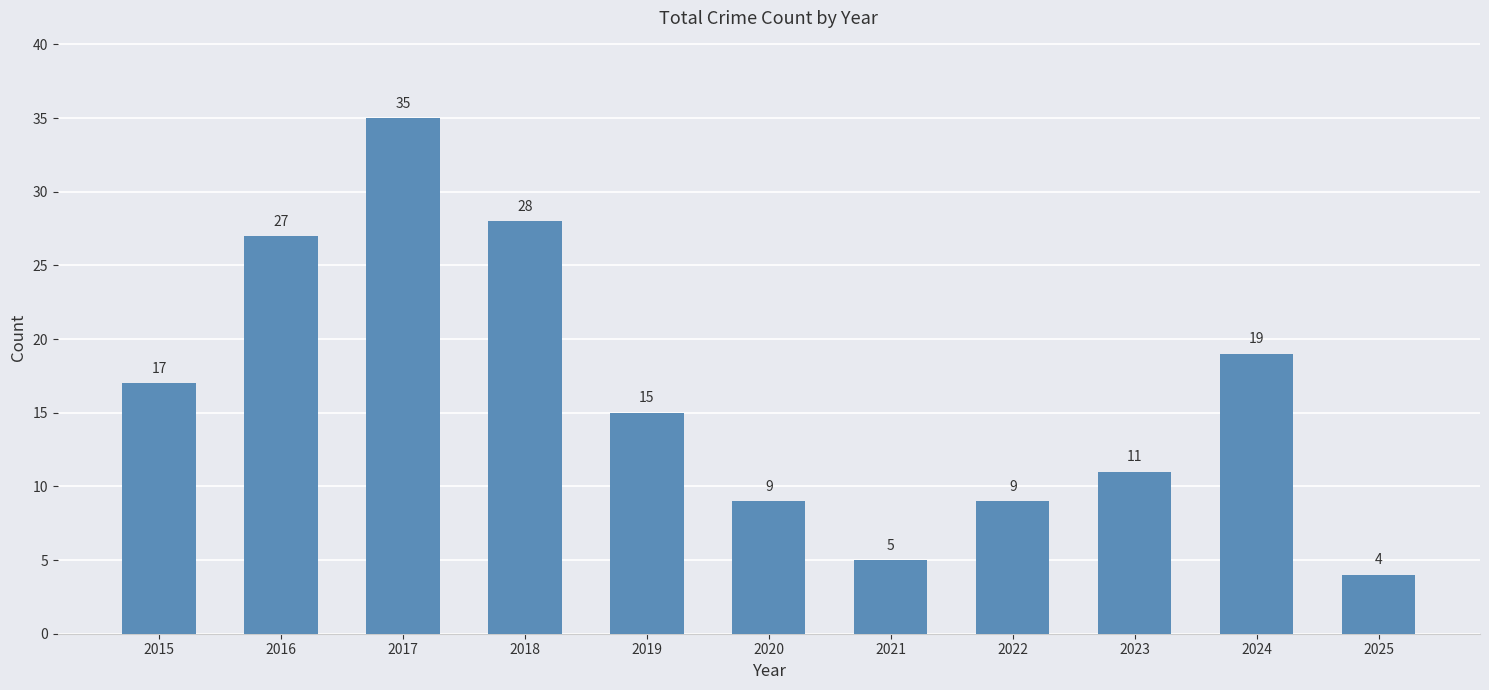

What is the value of the 3rd bar from the left?

35